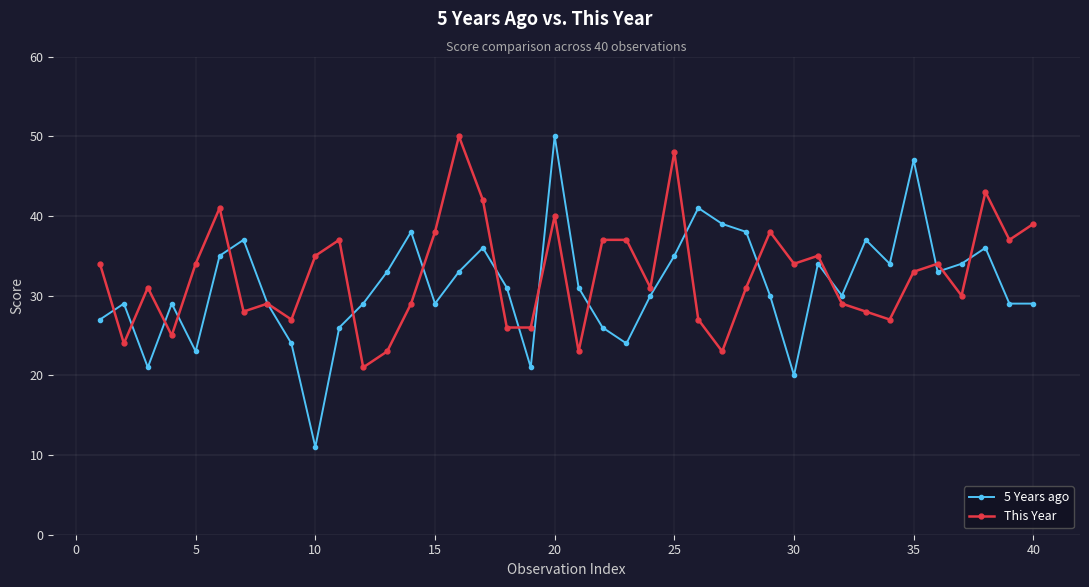

Which series has the widest spread of values?

5 Years ago